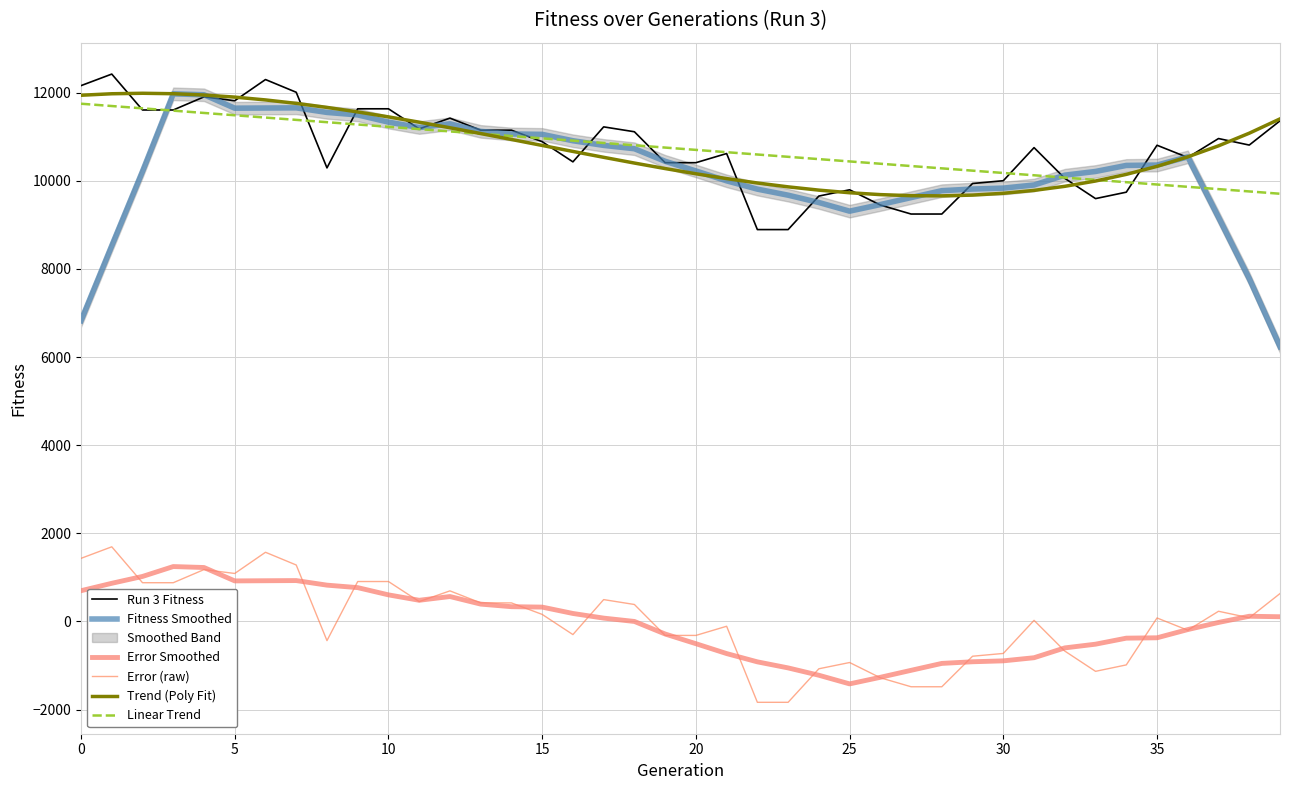

Reading left to right, what are all the values shown in this chart?

Run 3 Fitness: 12160.0	12422.0	11607.0	11607.0	11905.0	11817.0	12298.0	12009.0	10293.0	11634.0	11634.0	11179.0	11422.0	11149.0	11149.0	10888.0	10430.0	11224.0	11113.0	10411.0	10411.0	10619.0	8893.0	8893.0	9654.0	9796.0	9450.0	9246.0	9246.0	9939.0	10002.0	10753.0	10056.0	9596.0	9742.0	10807.0	10529.0	10959.0	10811.0	11361.0
Fitness Smoothed: 6828.0	8528.7	10216.9	11973.7	11952.1	11648.0	11651.9	11655.7	11552.0	11495.6	11331.4	11208.6	11293.6	11121.6	11063.0	11053.6	10909.1	10803.7	10728.0	10443.0	10223.4	9999.1	9811.0	9673.7	9507.3	9311.1	9460.6	9619.0	9776.0	9813.1	9834.0	9904.9	10127.9	10212.1	10348.9	10357.1	10543.6	9172.7	7781.0	6237.1
Error Smoothed: 697.8	866.0	1021.6	1245.9	1224.3	920.1	924.0	927.9	824.1	767.7	603.6	480.7	565.7	393.7	335.1	325.7	181.3	75.9	0.1	-284.9	-504.4	-728.7	-916.9	-1054.1	-1220.6	-1416.7	-1267.3	-1108.9	-951.9	-914.7	-893.9	-823.0	-600.0	-515.7	-379.0	-370.7	-184.3	-22.6	118.2	106.9
Error (raw): 1432.1	1694.1	879.1	879.1	1177.1	1089.1	1570.1	1281.1	-434.9	906.1	906.1	451.1	694.1	421.1	421.1	160.1	-297.9	496.1	385.1	-316.9	-316.9	-108.9	-1834.9	-1834.9	-1073.9	-931.9	-1277.9	-1481.9	-1481.9	-788.9	-725.9	25.1	-671.9	-1131.9	-985.9	79.1	-198.9	231.1	83.1	633.1
Trend (Poly Fit): 11941.5	11975.5	11986.5	11976.4	11946.8	11899.2	11835.4	11757.1	11665.7	11563.1	11450.8	11330.5	11203.9	11072.5	10938.1	10802.3	10666.7	10533.0	10402.8	10277.8	10159.7	10050.0	9950.5	9862.7	9788.4	9729.1	9686.5	9662.4	9658.2	9675.7	9716.5	9782.3	9874.7	9995.4	10145.9	10328.1	10543.4	10793.6	11080.3	11405.1
Linear Trend: 11749.3	11696.9	11644.5	11592.1	11539.8	11487.4	11435.0	11382.6	11330.2	11277.9	11225.5	11173.1	11120.7	11068.3	11015.9	10963.6	10911.2	10858.8	10806.4	10754.0	10701.7	10649.3	10596.9	10544.5	10492.1	10439.8	10387.4	10335.0	10282.6	10230.2	10177.8	10125.5	10073.1	10020.7	9968.3	9915.9	9863.6	9811.2	9758.8	9706.4